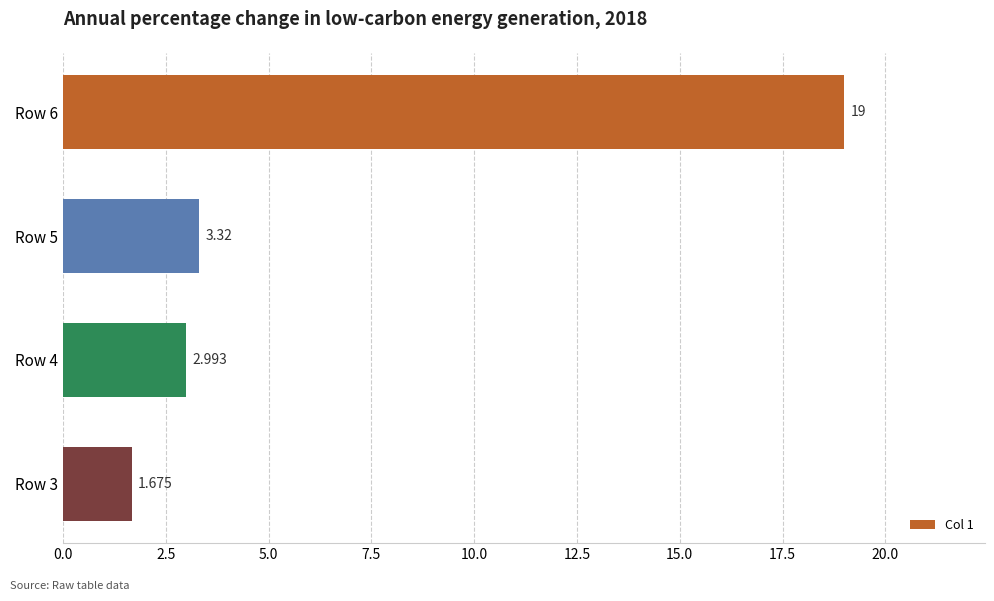

Which category has the lowest value across all series?

Row 3